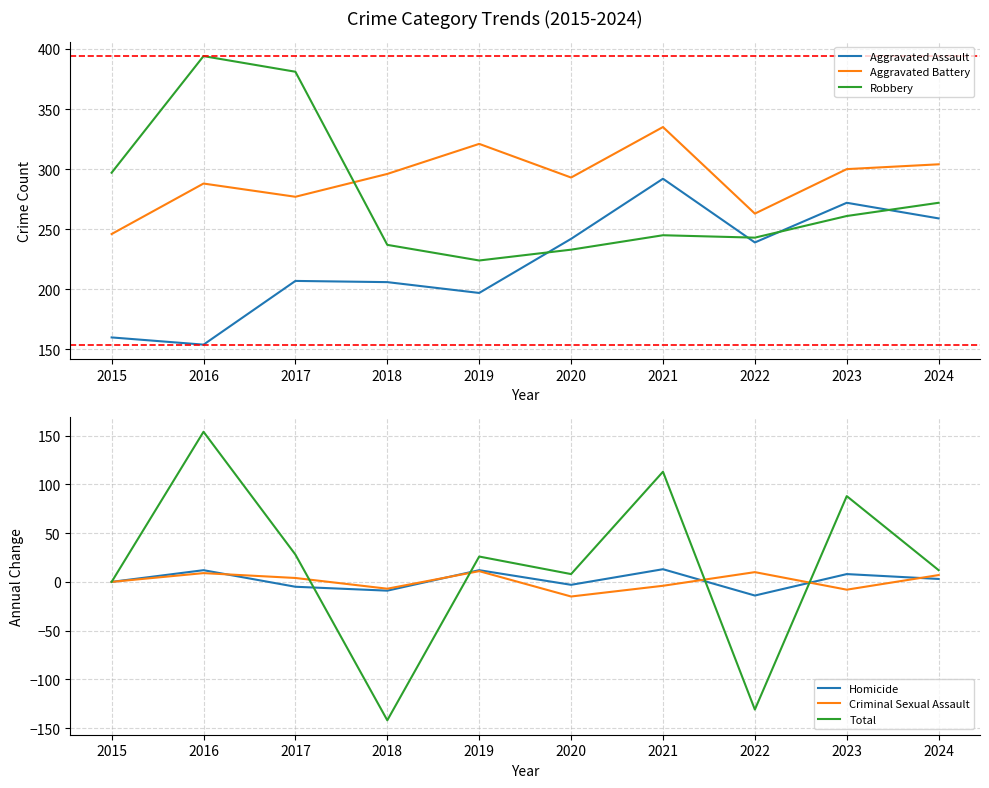

True or false: Robbery and Aggravated Battery cross at least once.

True